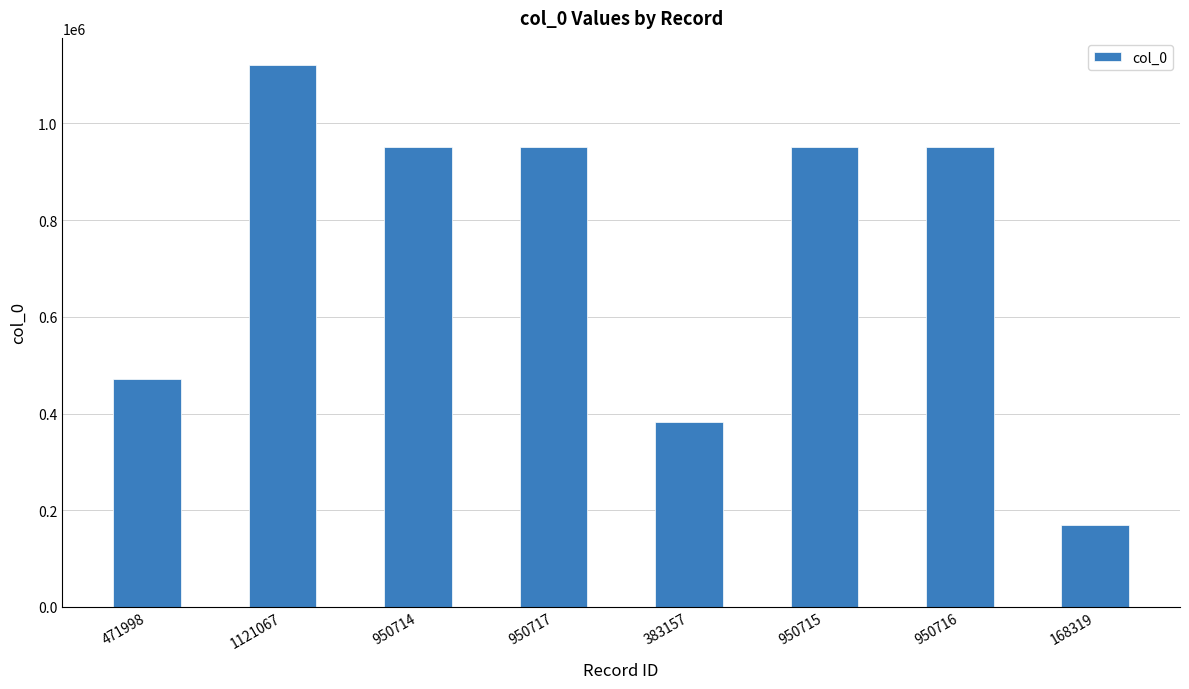

At which label does the data first exceed 950715?

1121067